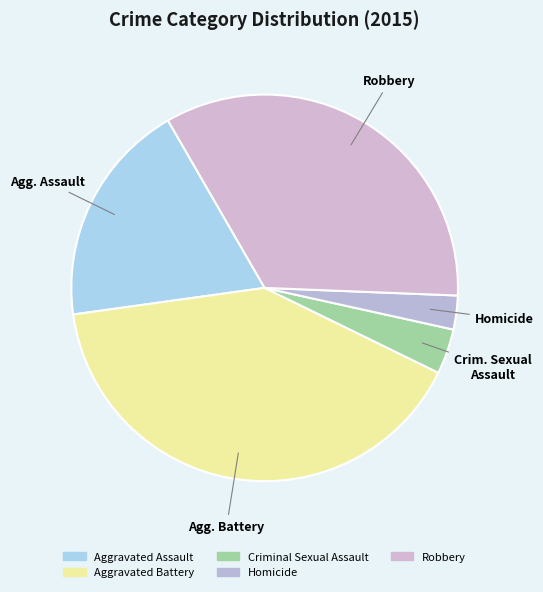

True or false: Criminal Sexual Assault accounts for 1% of the total.

False